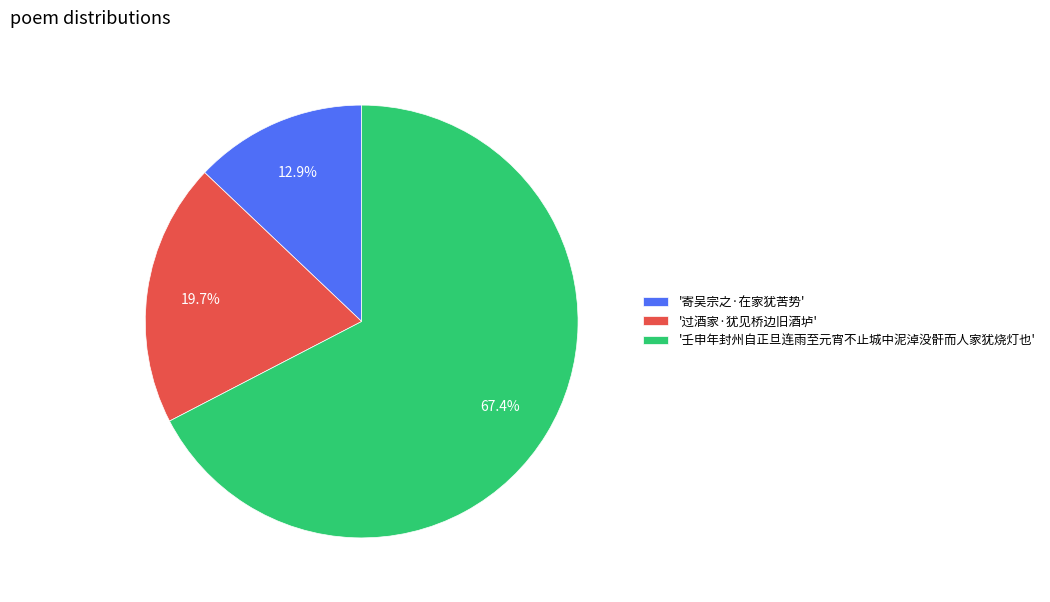

Is the sum of '寄吴宗之·在家犹苦势' and '过酒家·犹见桥边旧酒垆' greater than half?

No